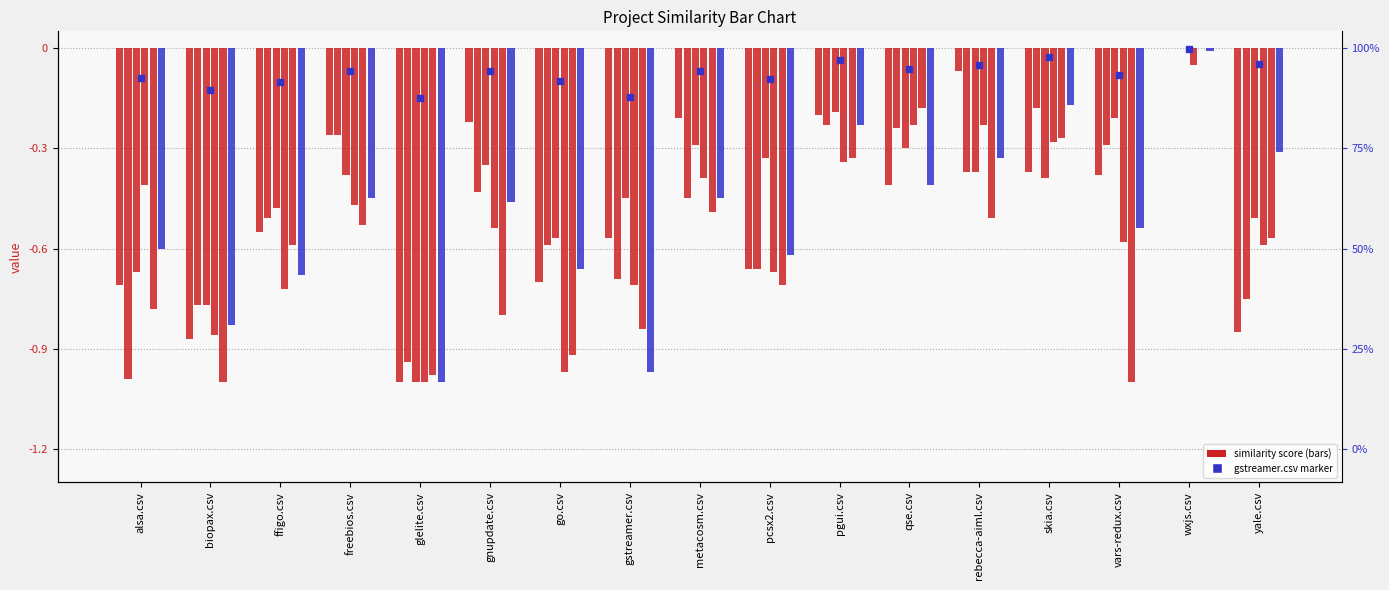

At alsa.csv, list the series in order from largest to smallest.

go.csv, gstreamer.csv, glelite.csv, yale.csv, vars-redux.csv, alsa.csv